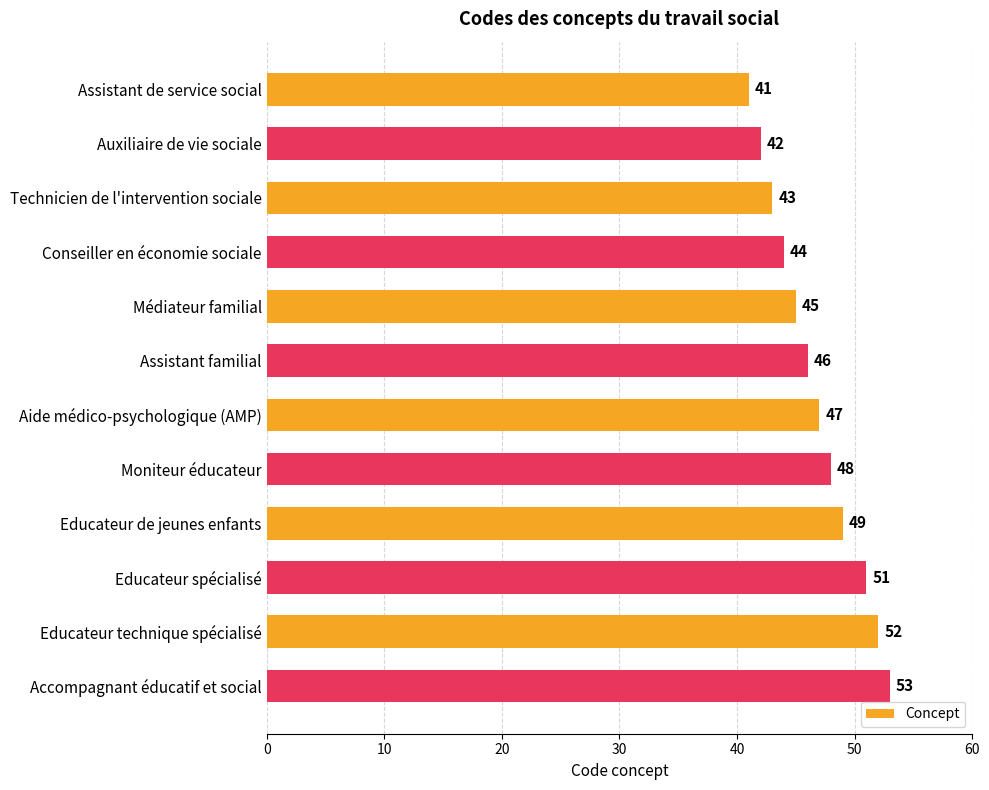

What is the ratio of the value at Assistant familial to the value at Aide médico-psychologique (AMP)?

1.0